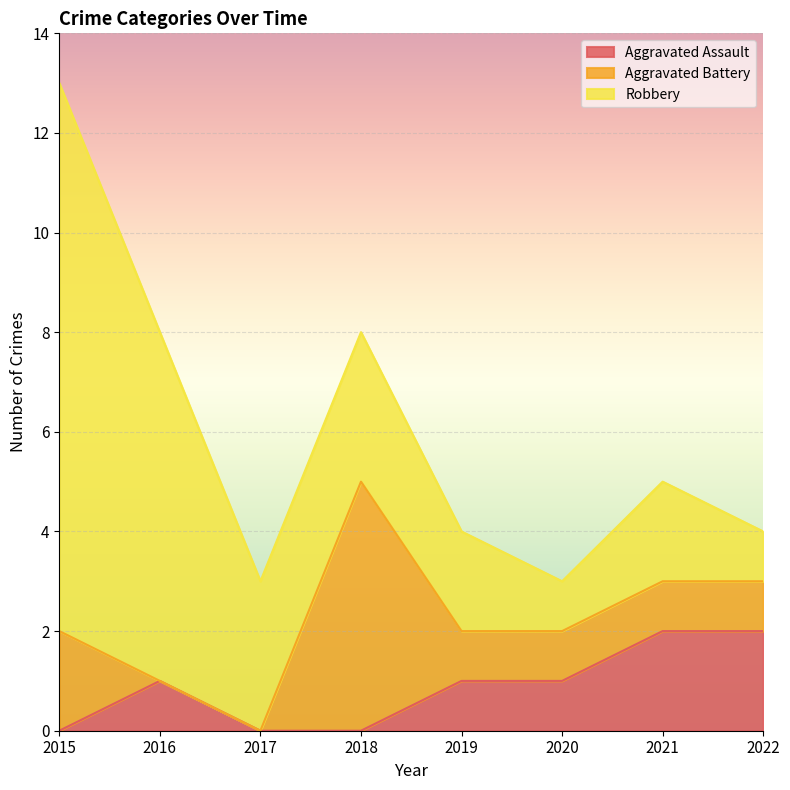

The Robbery series shows 4 at 2016. True or false?

False